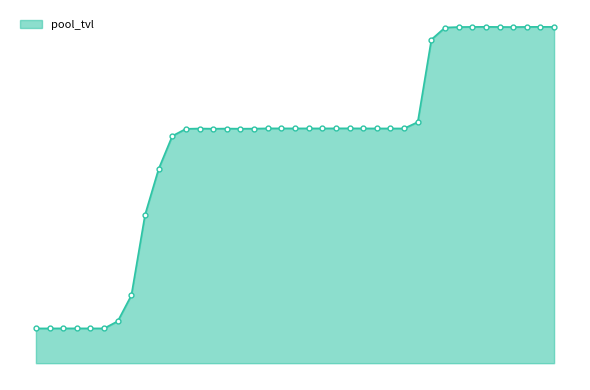

Does the chart have visible grid lines?

No